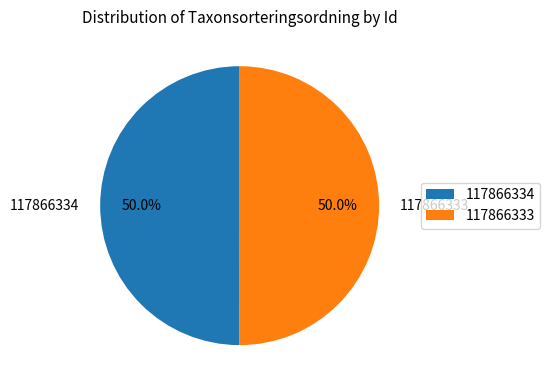

What percentage is NOT represented by 117866333?

50.0%